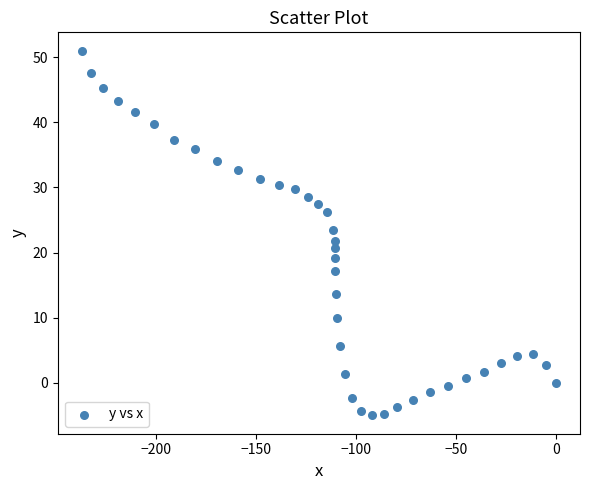

What is the range of X values (max minus min)?

237.0